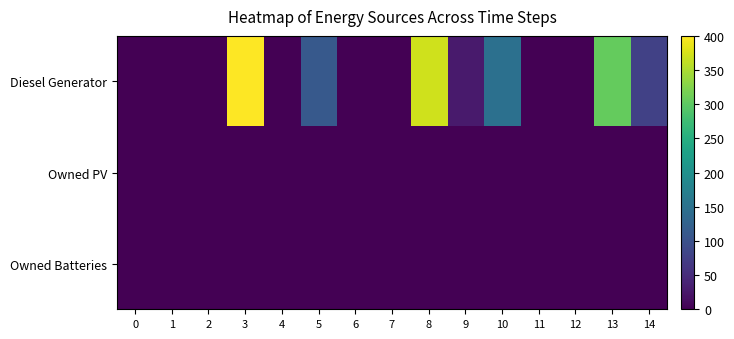

Reading right to left, transcribe all the data shown in this chart.

Diesel Generator: 14=78	13=306	12=0	11=0	10=148	9=29	8=371	7=0	6=0	5=112	4=0	3=400	2=0	1=0	0=0
Owned PV: 14=0	13=0	12=0	11=0	10=0	9=0	8=0	7=0	6=0	5=0	4=0	3=0	2=0	1=0	0=0
Owned Batteries: 14=0	13=0	12=0	11=0	10=0	9=0	8=0	7=0	6=0	5=0	4=0	3=0	2=0	1=0	0=0